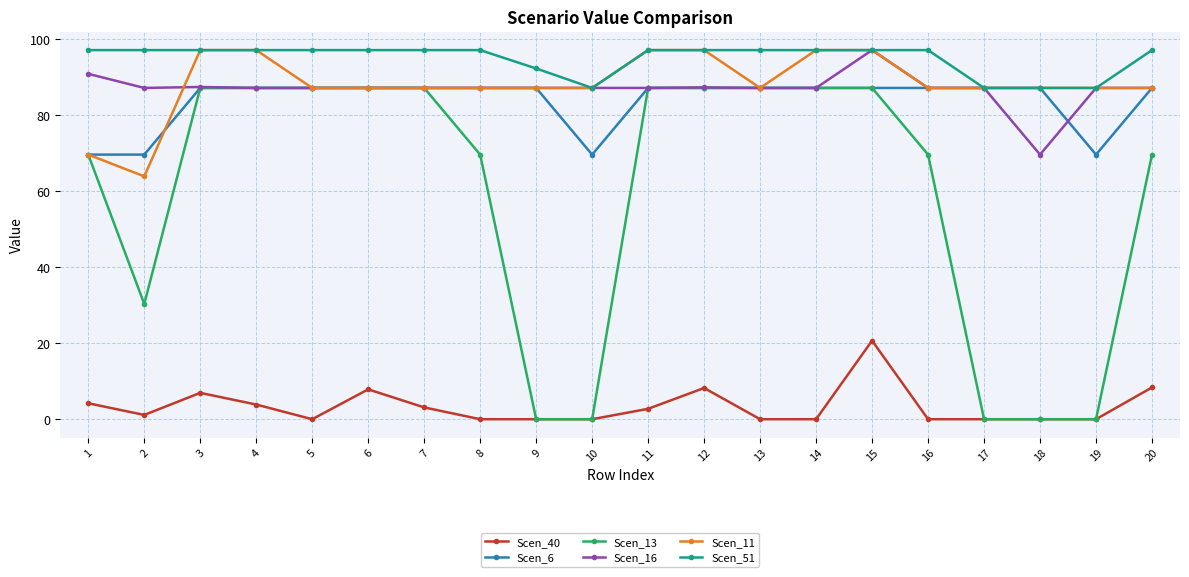

What are all the series names shown in the legend?

Scen_40, Scen_6, Scen_13, Scen_16, Scen_11, Scen_51